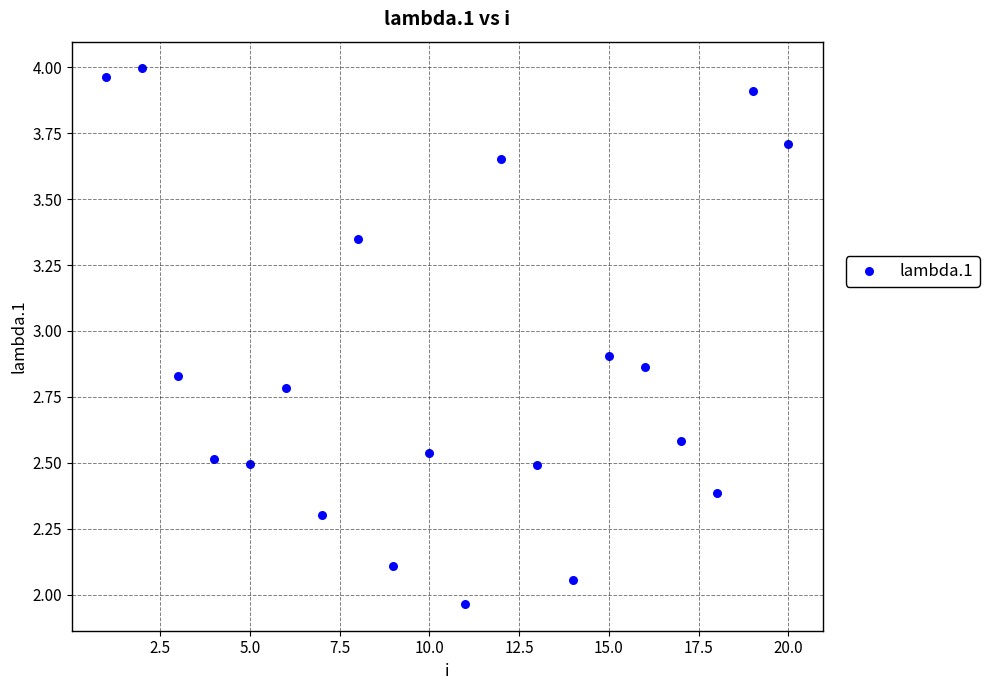

What is the range of X values (max minus min)?

19.0